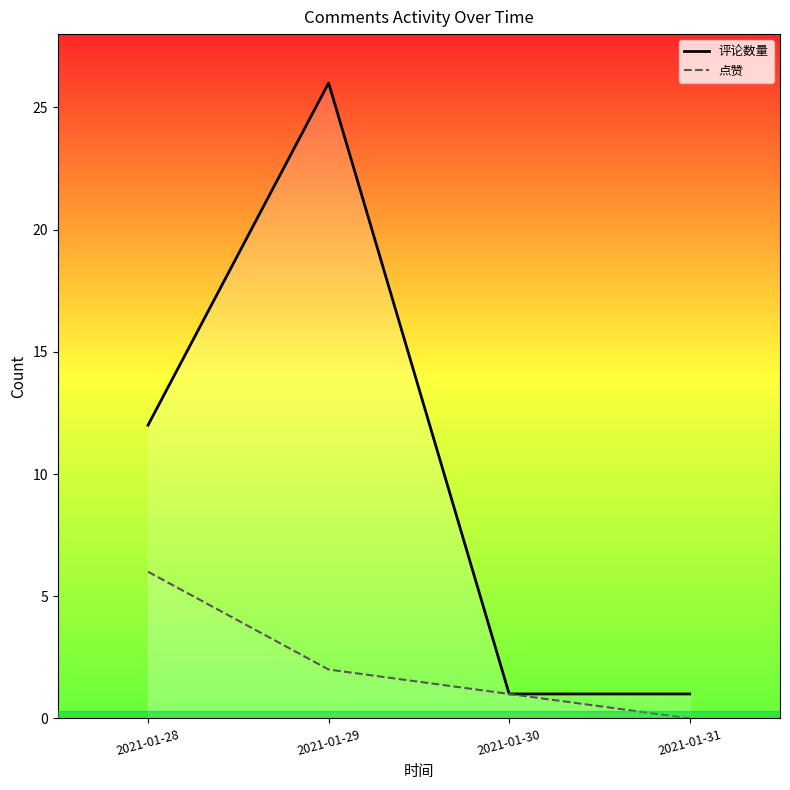

What is the value of the 评论数量 point at the 3rd from the left?

1